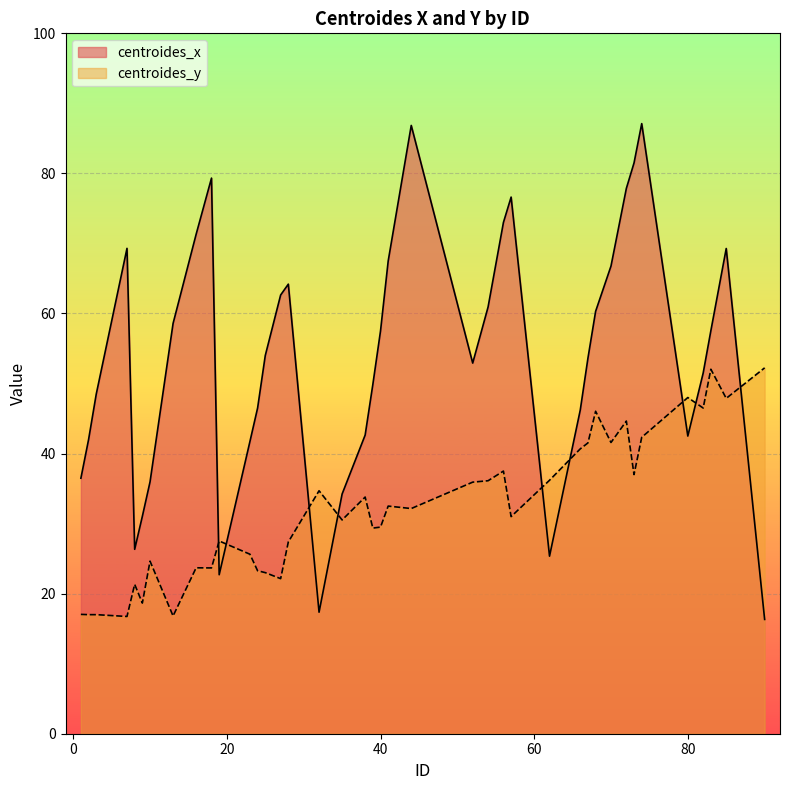

At which category is the sum across all series the highest?

74